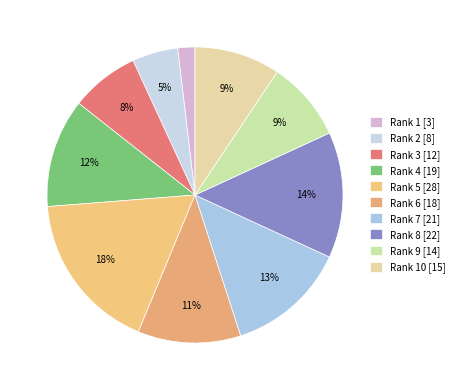

Count the number of slices in the pie.

10